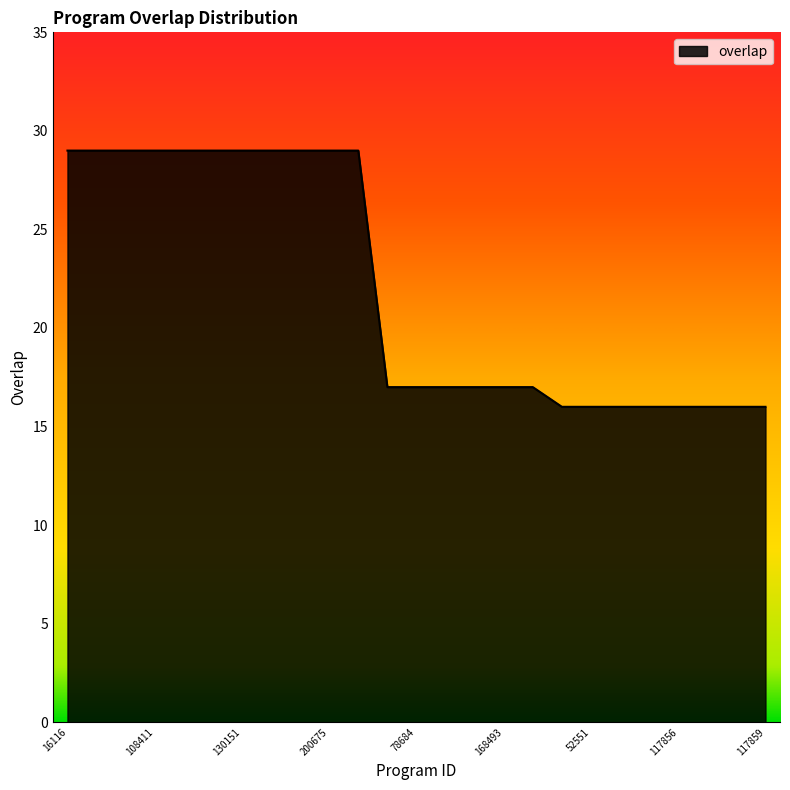

What is the maximum value shown in the chart?

29